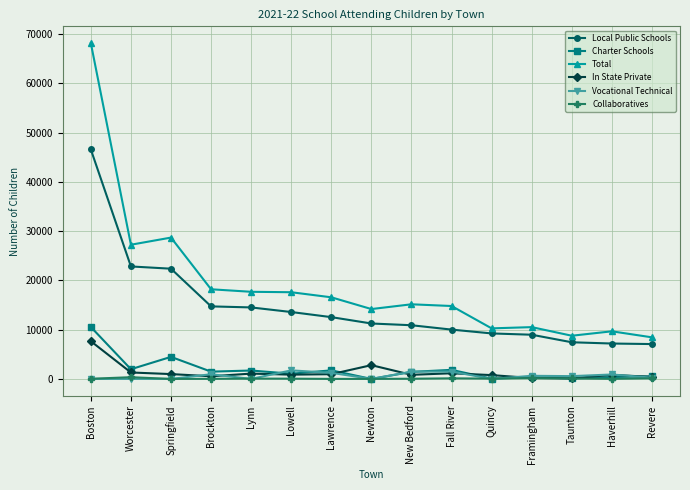

What is the difference between the maximum and minimum values in the Vocational Technical series?

1739